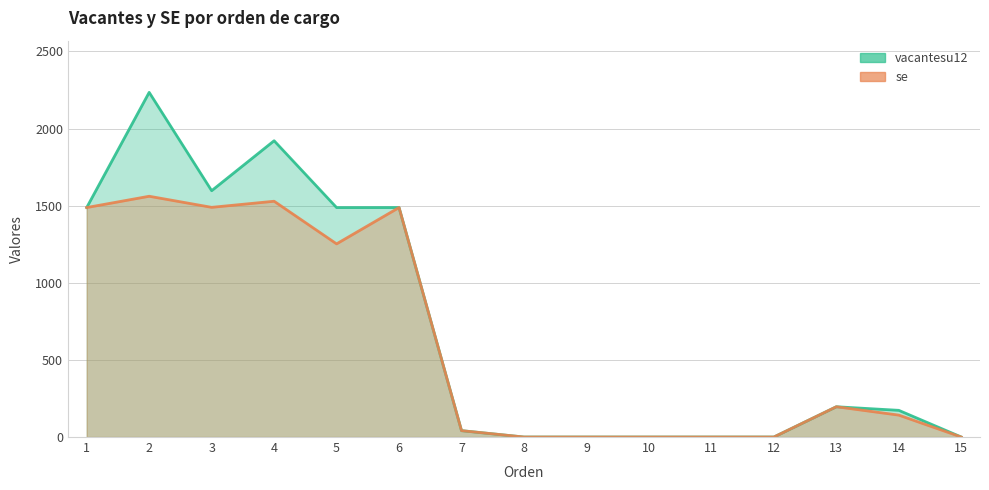

Between which two adjacent categories do vacantesu12 and se first intersect?

1 and 2